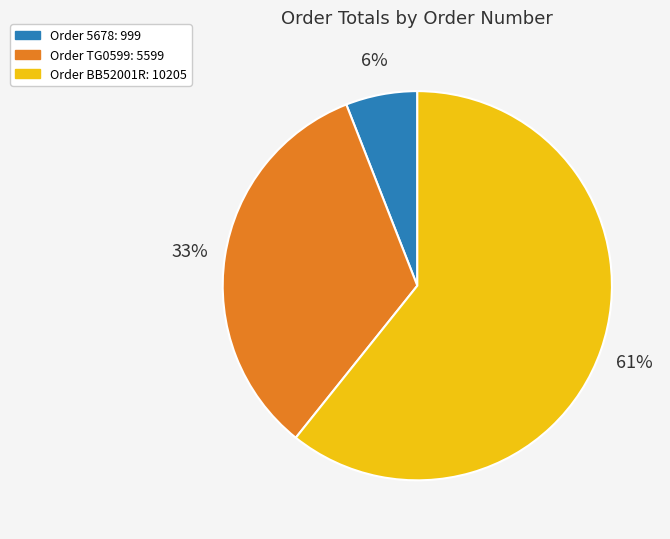

Is it true that Order 5678: 999 is 6% of the pie?

True